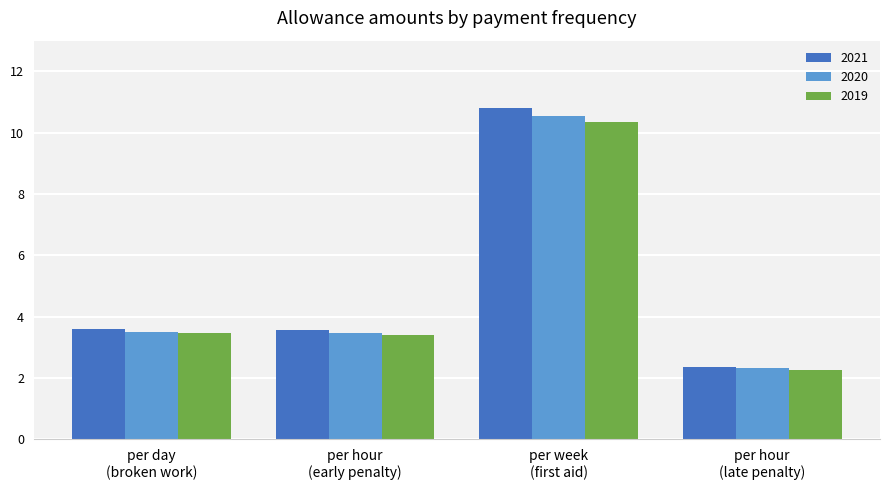

What is the average value of the 2020 series?

5.0